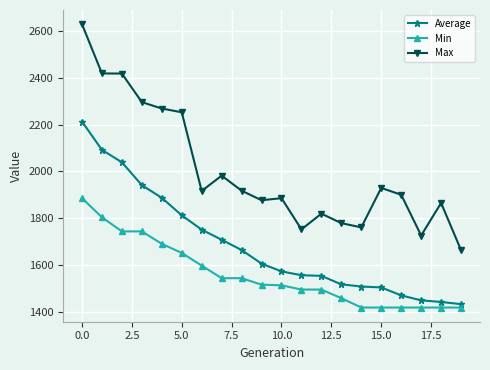

True or false: Max and Average intersect in this chart.

False